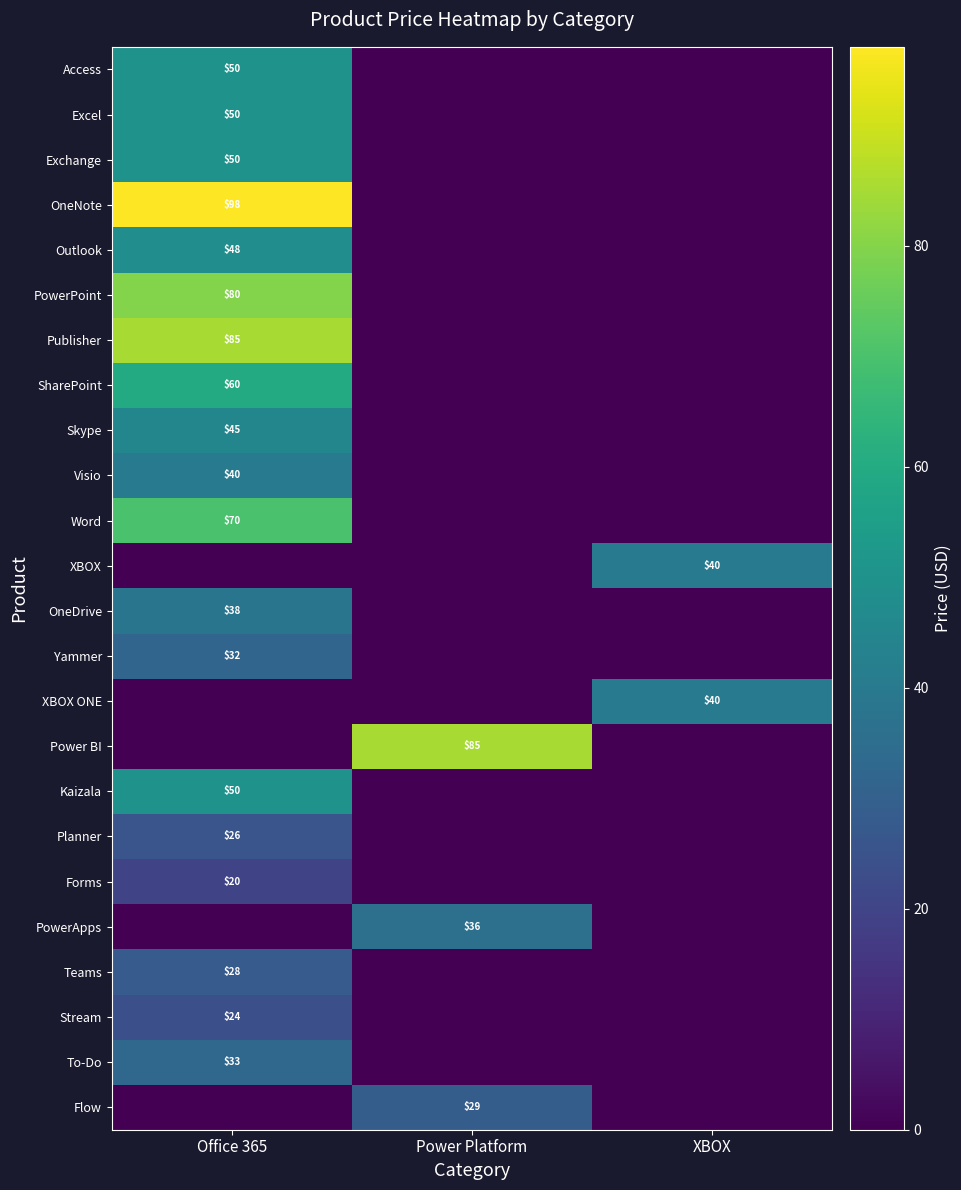

Is it true that Publisher equals 47 at Office 365?

False